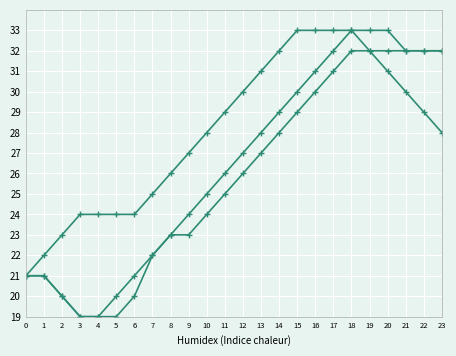

How many categories are shown in the chart?

24